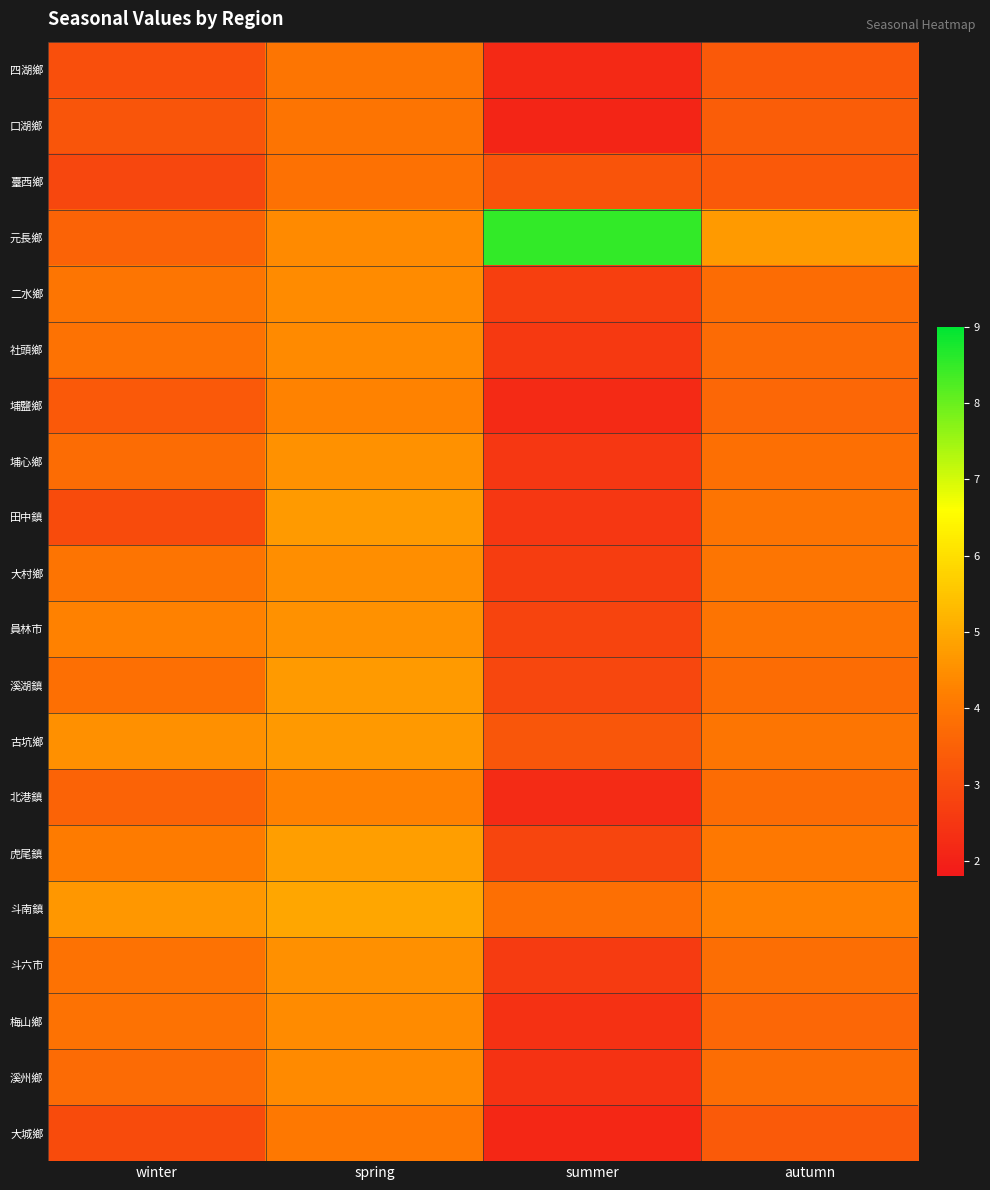

At which category is the sum across all series the highest?

spring